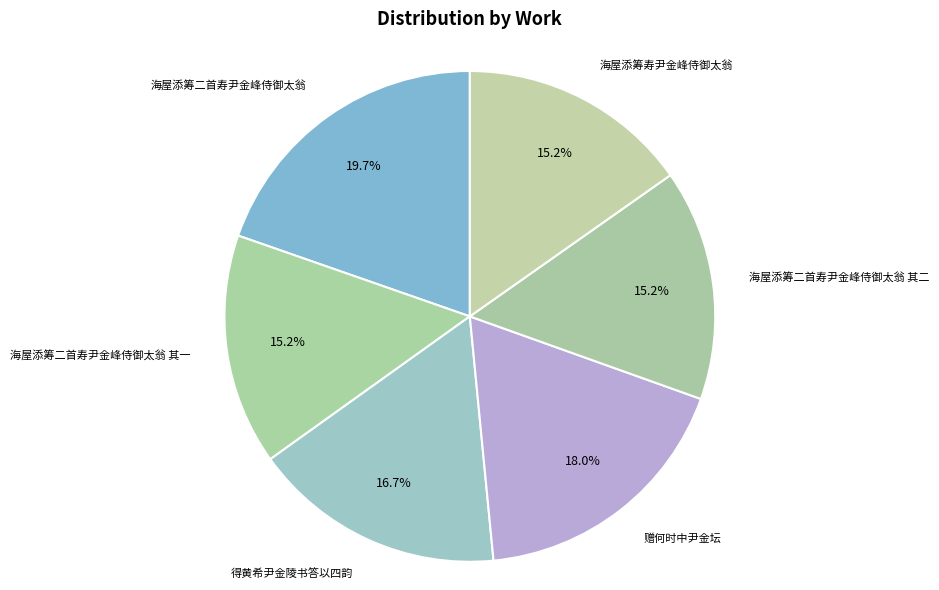

Approximately how many times larger is the value at 赠何时中尹金坛 compared to 海屋添筹二首寿尹金峰侍御太翁?

0.9